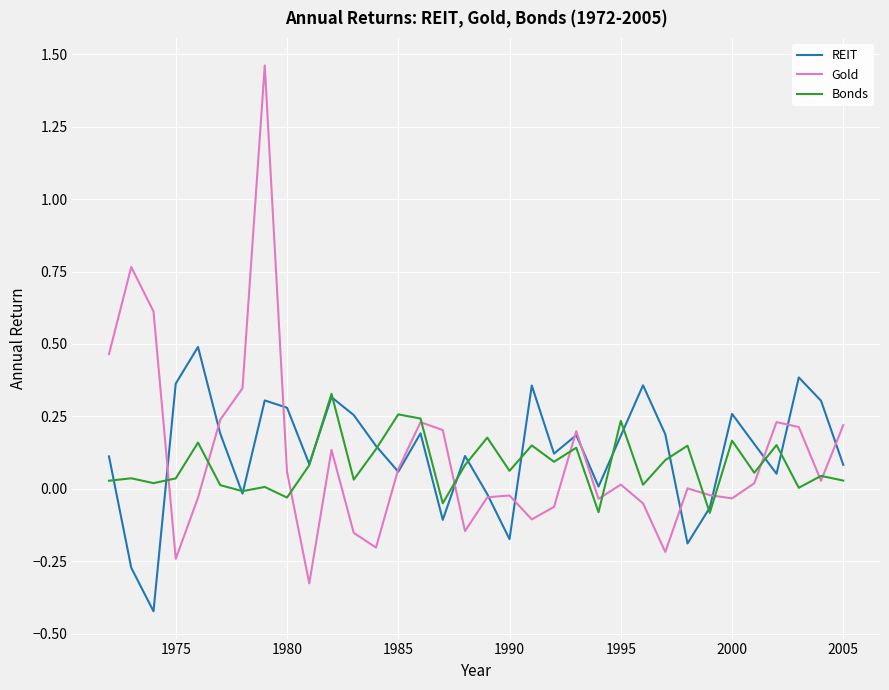

List the series in order of their peak value, highest first.

Gold, REIT, Bonds